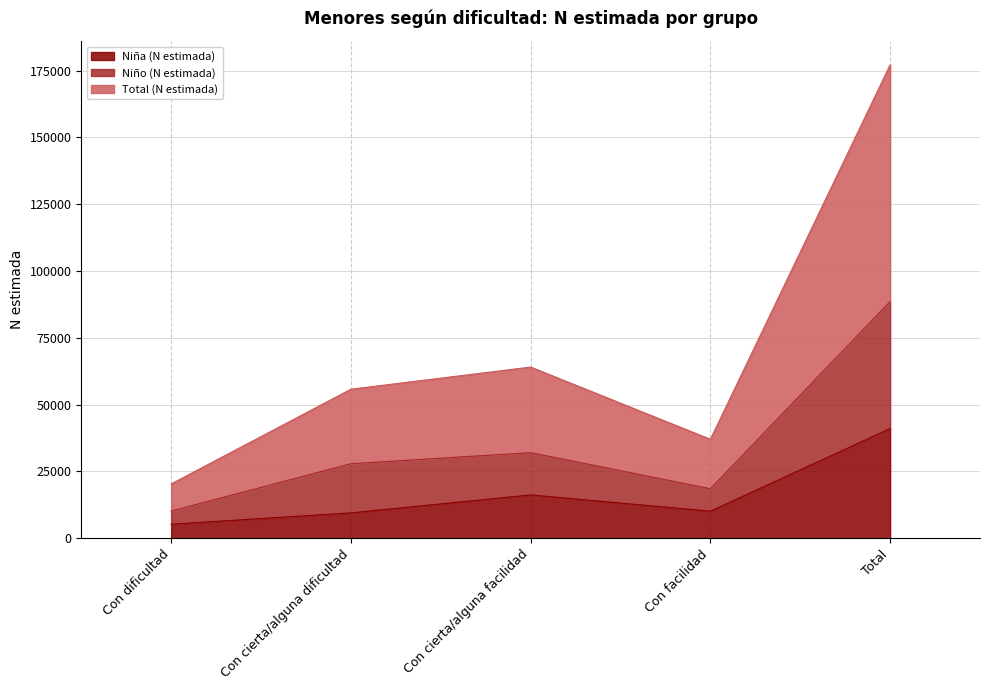

Reading left to right, what are all the values shown in this chart?

Niña (N estimada): Con dificultad=5227	Con cierta/alguna dificultad=9483	Con cierta/alguna facilidad=16203	Con facilidad=10110	Total=41023
Niño (N estimada): Con dificultad=10160	Con cierta/alguna dificultad=27883	Con cierta/alguna facilidad=32027	Con facilidad=18509	Total=88579
Total (N estimada): Con dificultad=20321	Con cierta/alguna dificultad=55765	Con cierta/alguna facilidad=64054	Con facilidad=37018	Total=177158